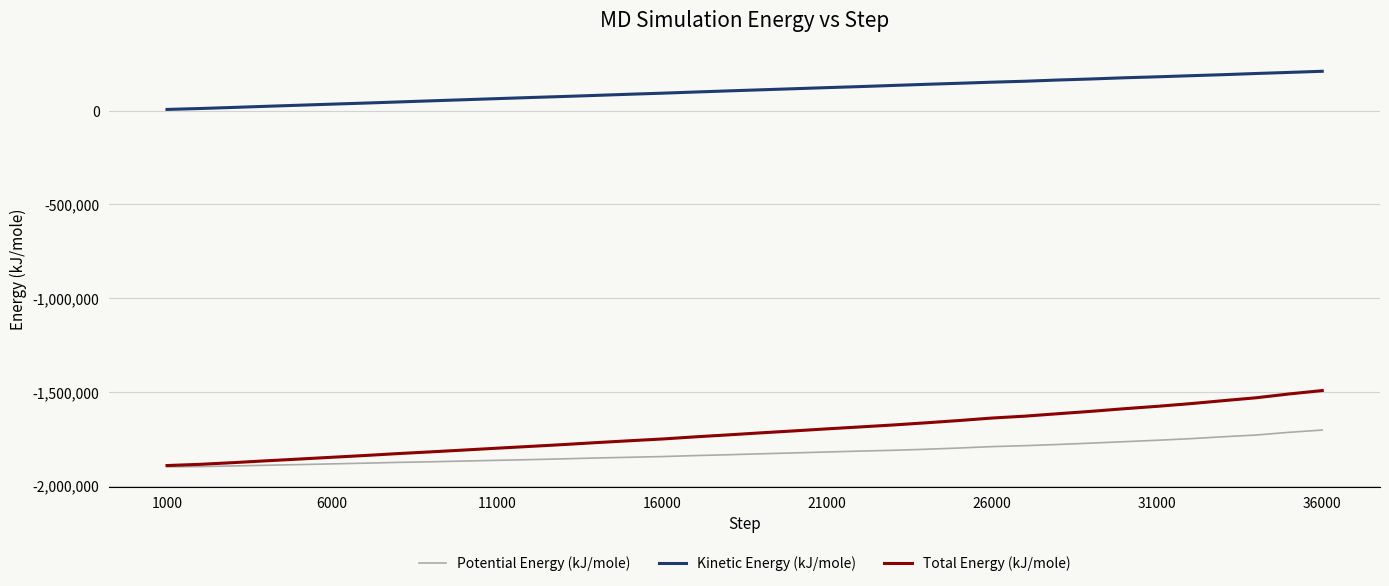

Which series has the largest total across all categories?

Kinetic Energy (kJ/mole)